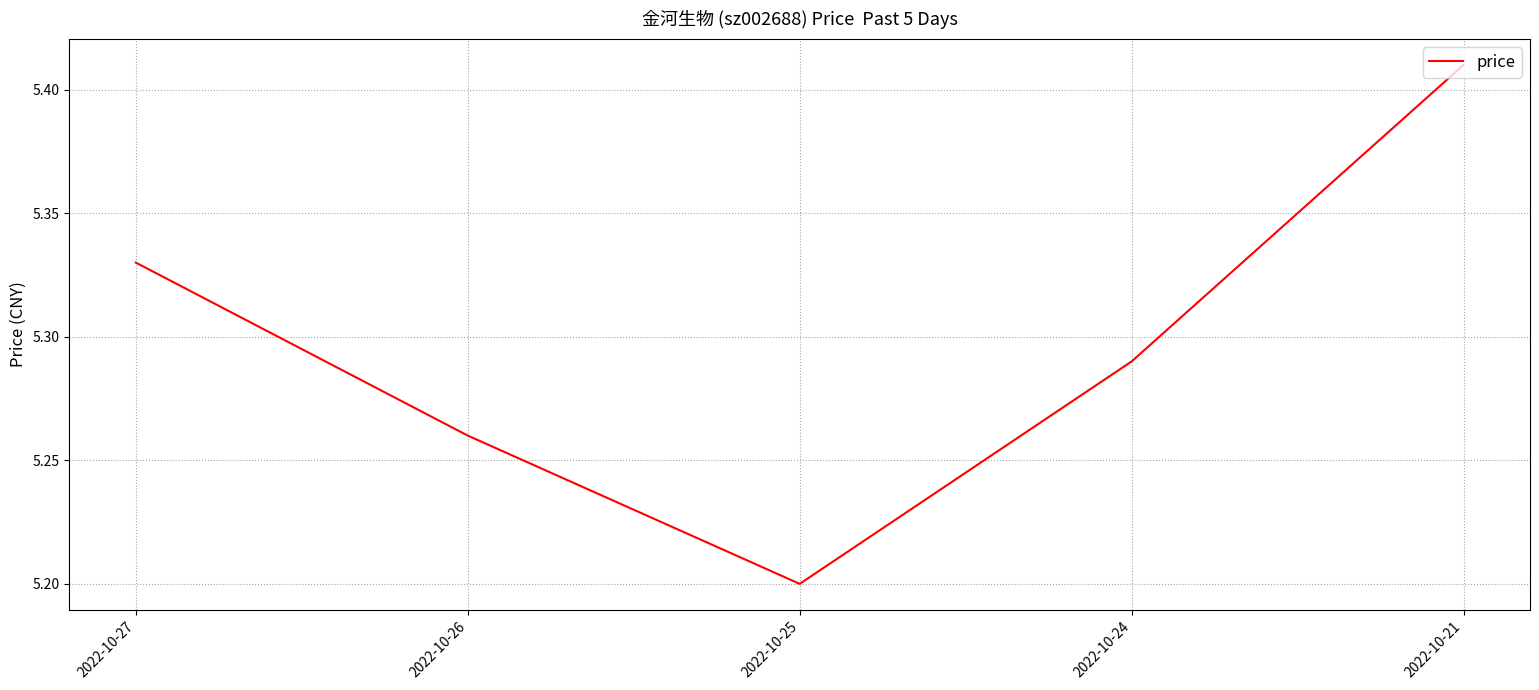

True or false: the data shows 2.5 at 2022-10-25.

False